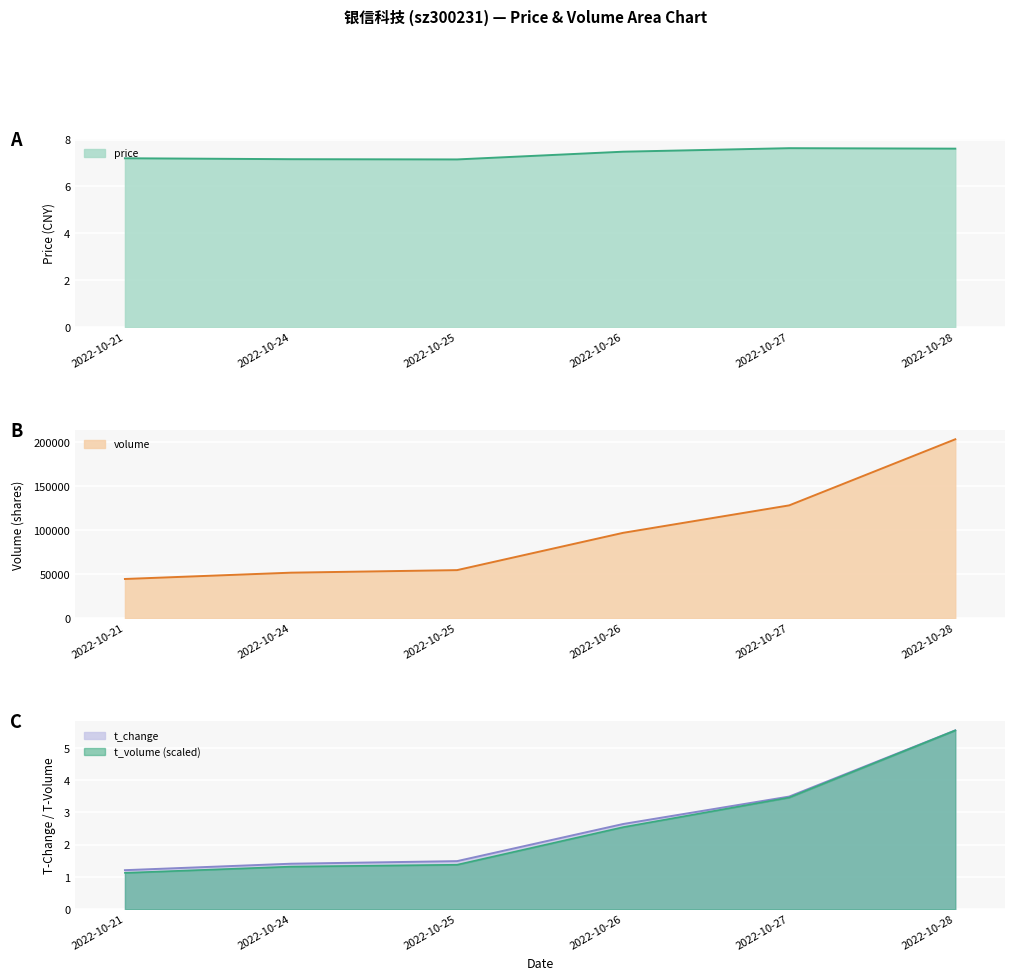

True or false: t_change and price cross at least once.

False